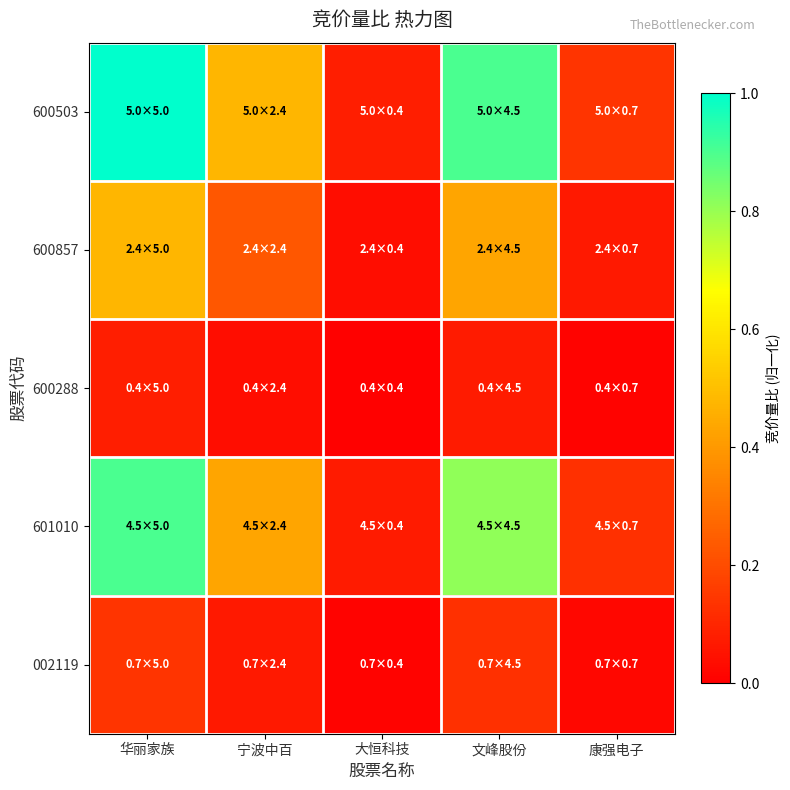

At which category is the sum across all series the highest?

华丽家族